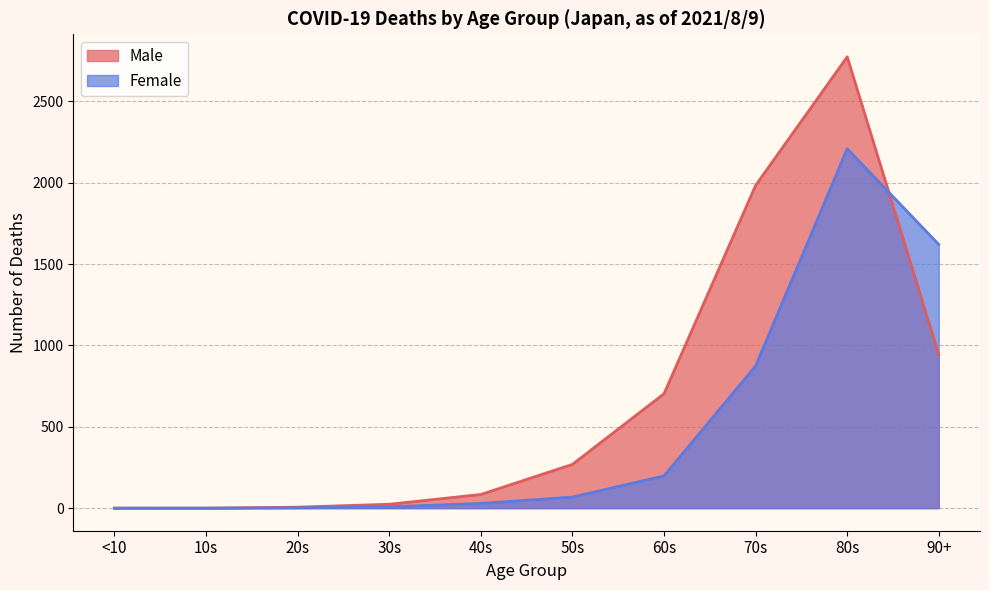

At which category is the sum across all series the highest?

80s